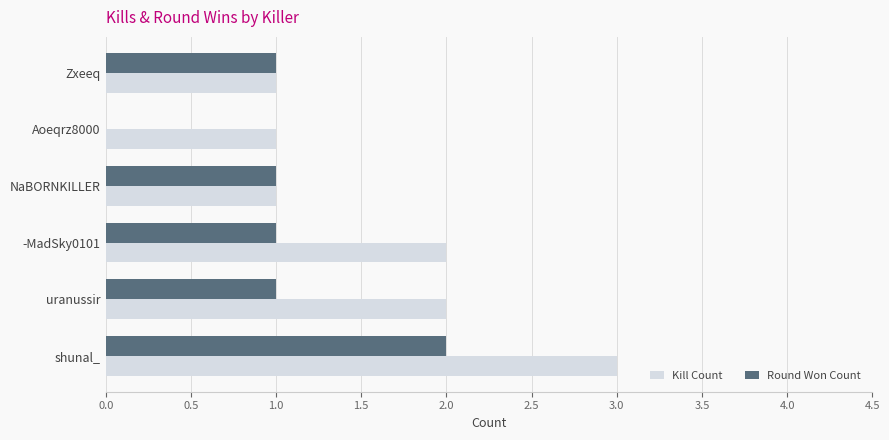

How many values in Round Won Count are above zero?

5